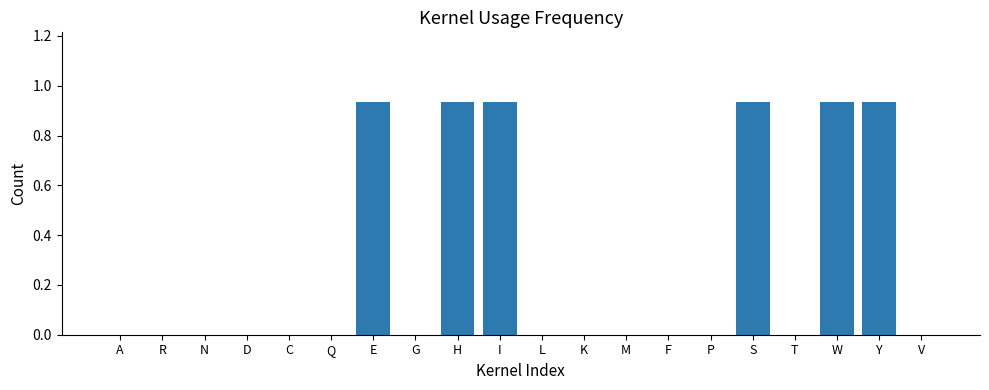

Between R and I, which is larger?

I